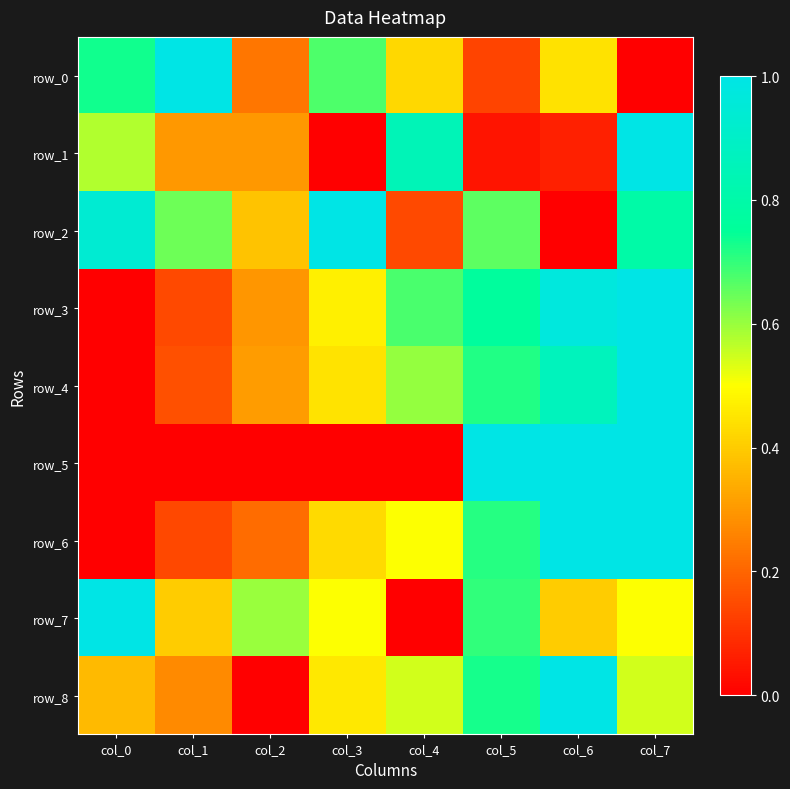

Reading left to right, extract all data points from this chart.

row_0: 0.7	1.0	0.2	0.7	0.4	0.1	0.4	0.0
row_1: 0.6	0.3	0.3	0.0	0.9	0.0	0.1	1.0
row_2: 0.9	0.6	0.4	1.0	0.1	0.7	0.0	0.8
row_3: 0.0	0.1	0.3	0.5	0.7	0.8	1.0	1.0
row_4: 0.0	0.2	0.3	0.4	0.6	0.7	0.9	1.0
row_5: 0.0	0.0	0.0	0.0	0.0	1.0	1.0	1.0
row_6: 0.0	0.1	0.2	0.4	0.5	0.7	1.0	1.0
row_7: 1.0	0.4	0.6	0.5	0.0	0.7	0.4	0.5
row_8: 0.4	0.3	0.0	0.5	0.5	0.7	1.0	0.5